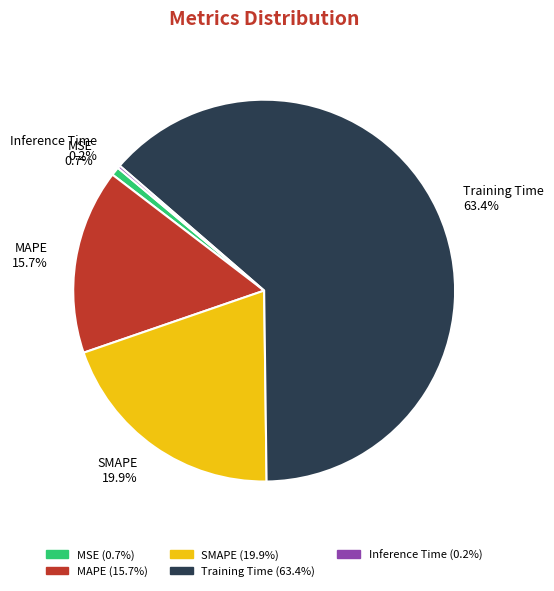

To the nearest percent, what is the difference between the largest and smallest slice percentages?

63%